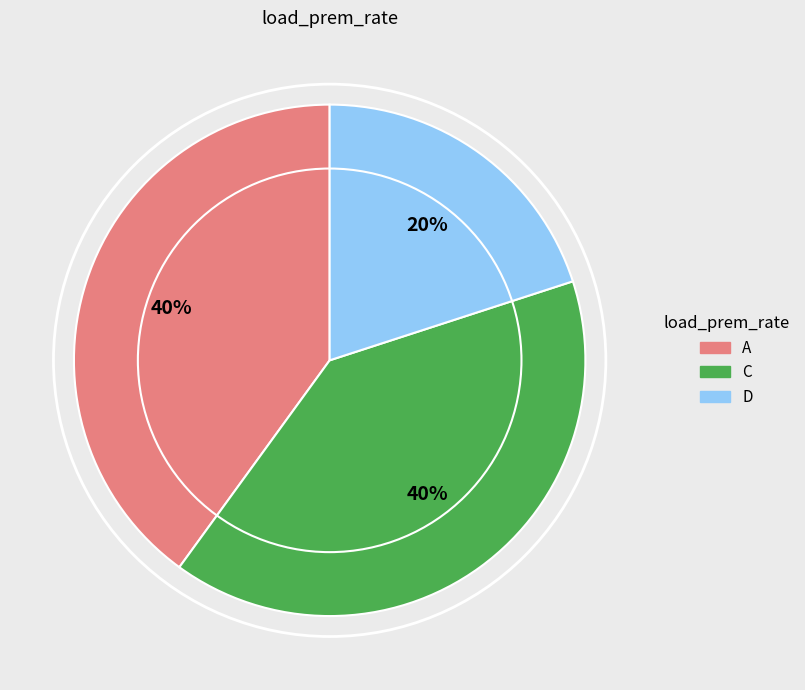

Which category has the smallest portion of the pie?

D